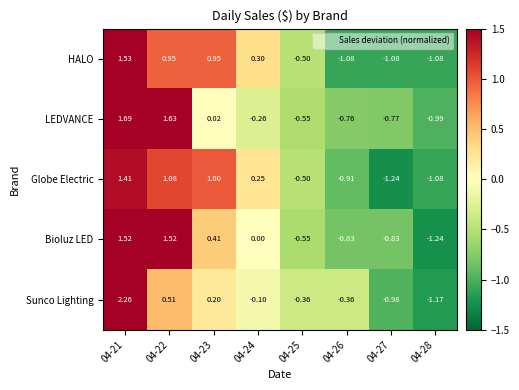

Is the value of Sunco Lighting at 04-28 greater than the value of Globe Electric at 04-27?

Yes